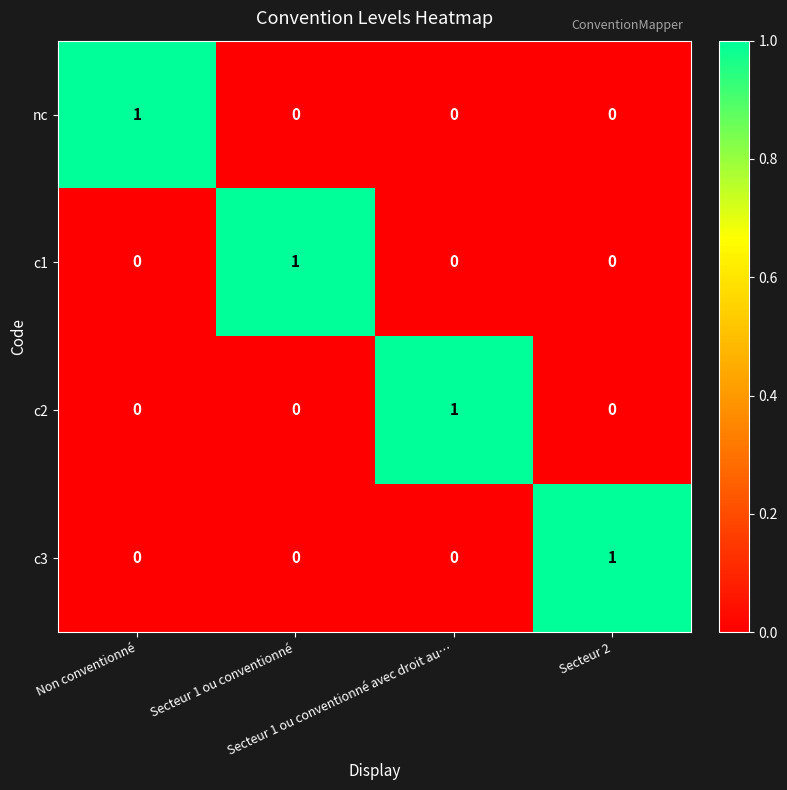

At how many categories does at least one series exceed 0?

4